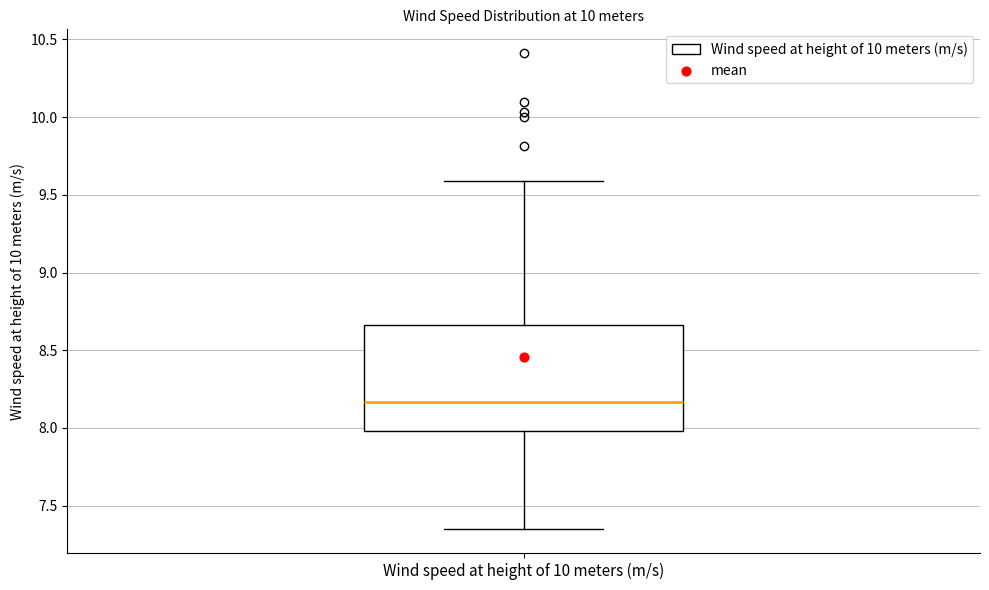

Transcribe this box plot: give where the median line is, the range the box spans, and where the two whiskers end, as read against the y-axis. The values are not printed on the chart, so give them approximately, as read against the axis.

median 8.15, box 8.00 to 8.65, whiskers 7.35 to 9.60